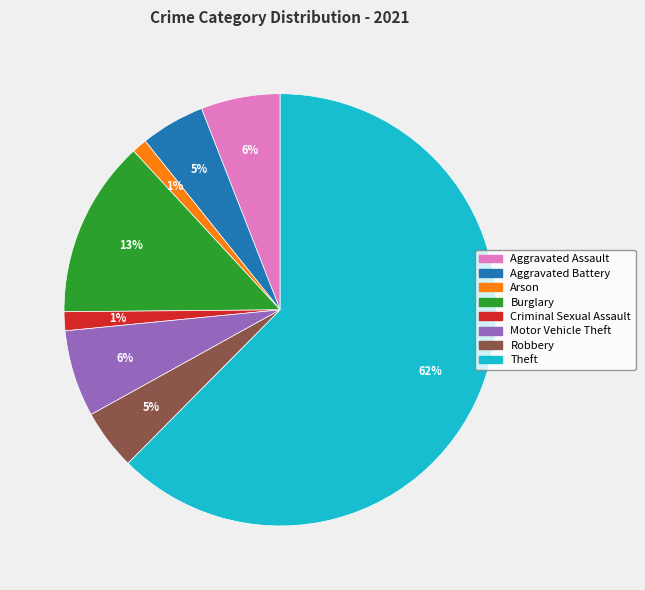

To the nearest percent, what is the combined percentage of Arson and Robbery?

6%